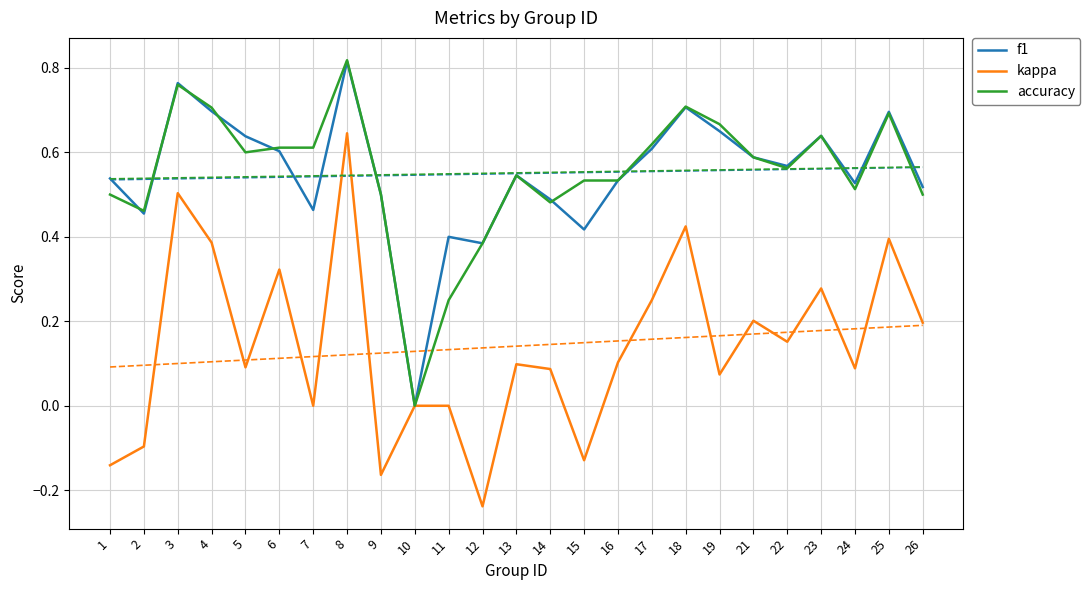

Is the value of kappa at 18 greater than the value of f1 at 15?

Yes